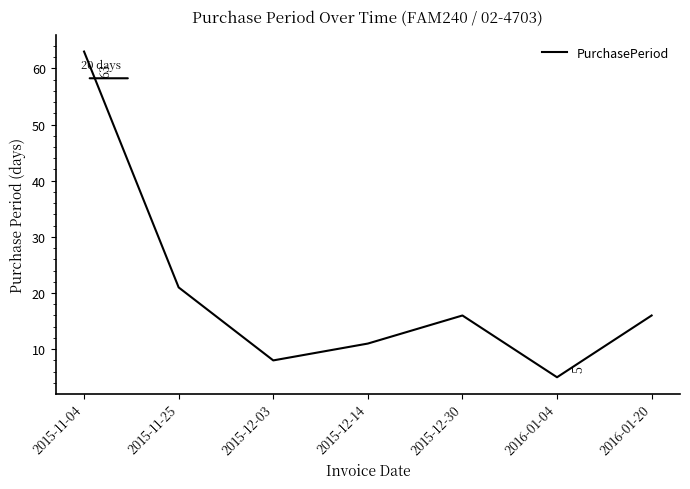

What position from the left is 2015-12-14?

4